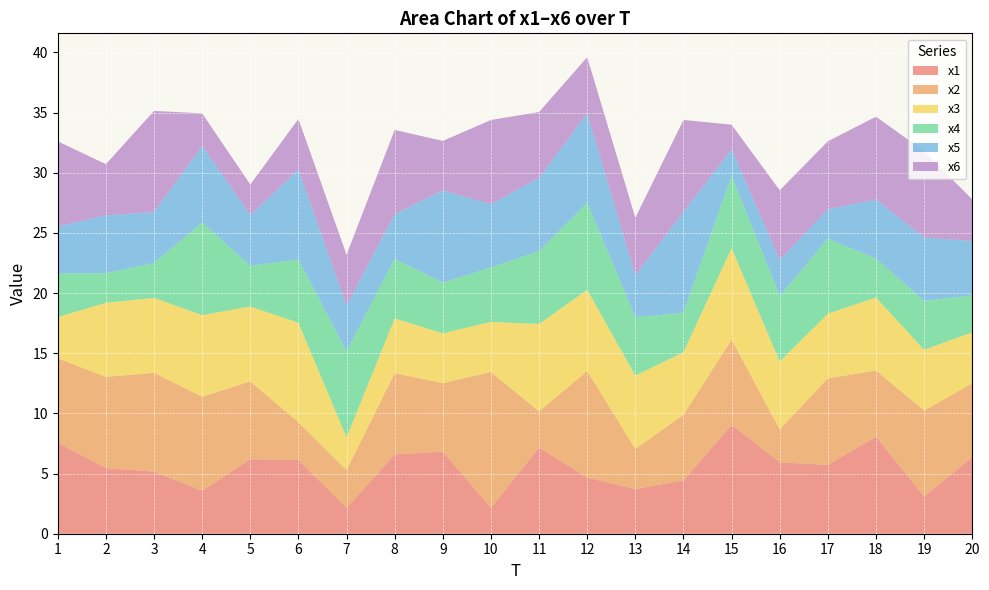

Reading right to left, extract all data points from this chart.

x1: 6.4	3.1	8.1	5.7	5.9	9.0	4.4	3.7	4.7	7.2	2.2	6.8	6.6	2.1	6.1	6.2	3.6	5.2	5.5	7.6
x2: 6.1	7.1	5.5	7.2	2.7	7.1	5.5	3.3	8.9	3.0	11.3	5.7	6.8	3.1	3.1	6.5	7.8	8.2	7.6	7.0
x3: 4.2	5.1	6.1	5.4	5.6	7.6	5.2	6.1	6.8	7.3	4.2	4.1	4.6	2.7	8.3	6.2	6.8	6.2	6.2	3.4
x4: 3.1	4.1	3.2	6.2	5.5	6.0	3.3	4.8	7.2	6.1	4.5	4.2	4.9	7.2	5.3	3.4	7.7	2.9	2.5	3.6
x5: 4.5	5.3	4.9	2.4	3.0	2.2	8.4	3.5	7.4	6.1	5.2	7.7	3.7	3.8	7.5	4.2	6.4	4.2	4.8	3.9
x6: 3.5	7.2	6.9	5.6	5.8	2.0	7.6	4.8	4.7	5.5	7.0	4.1	7.0	4.2	4.2	2.5	2.7	8.4	4.3	7.1